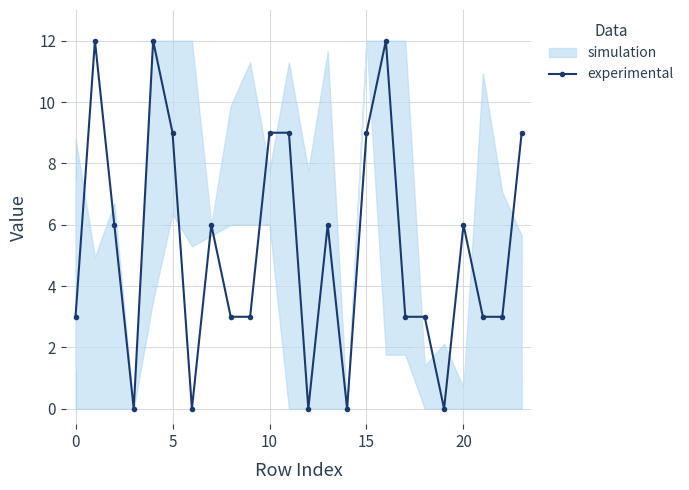

Read the experimental value at 15, to the nearest 5.

10